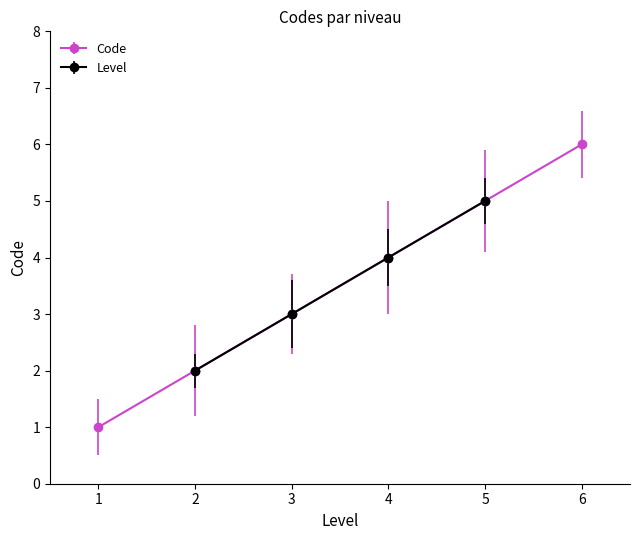

The Code series shows 3 at 3. True or false?

True